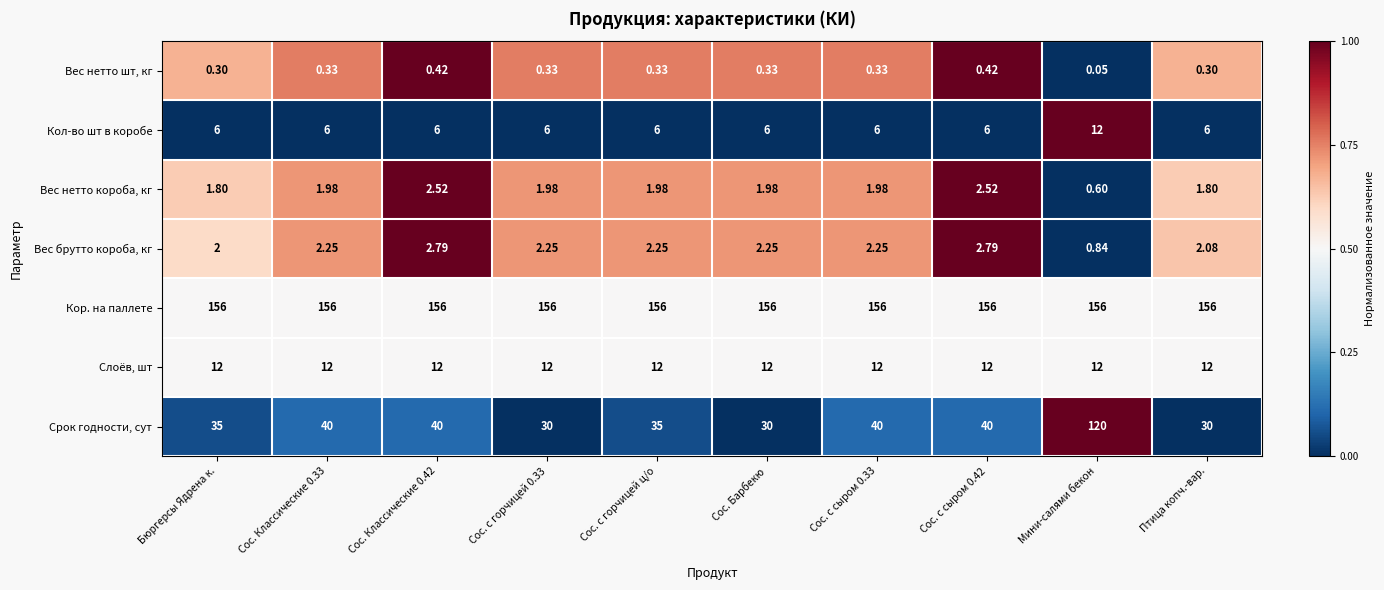

Which series has the largest range (max minus min)?

Срок годности, сут